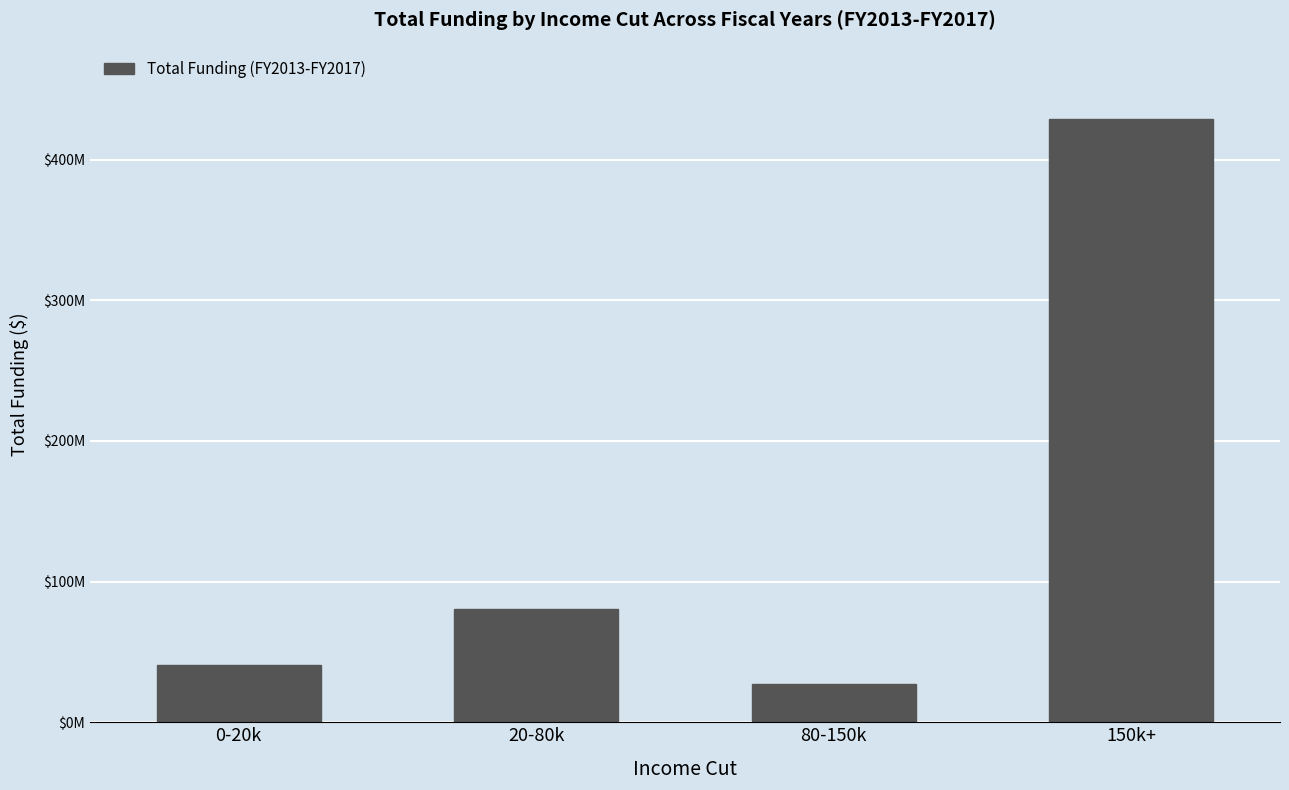

Are the bars horizontal?

No